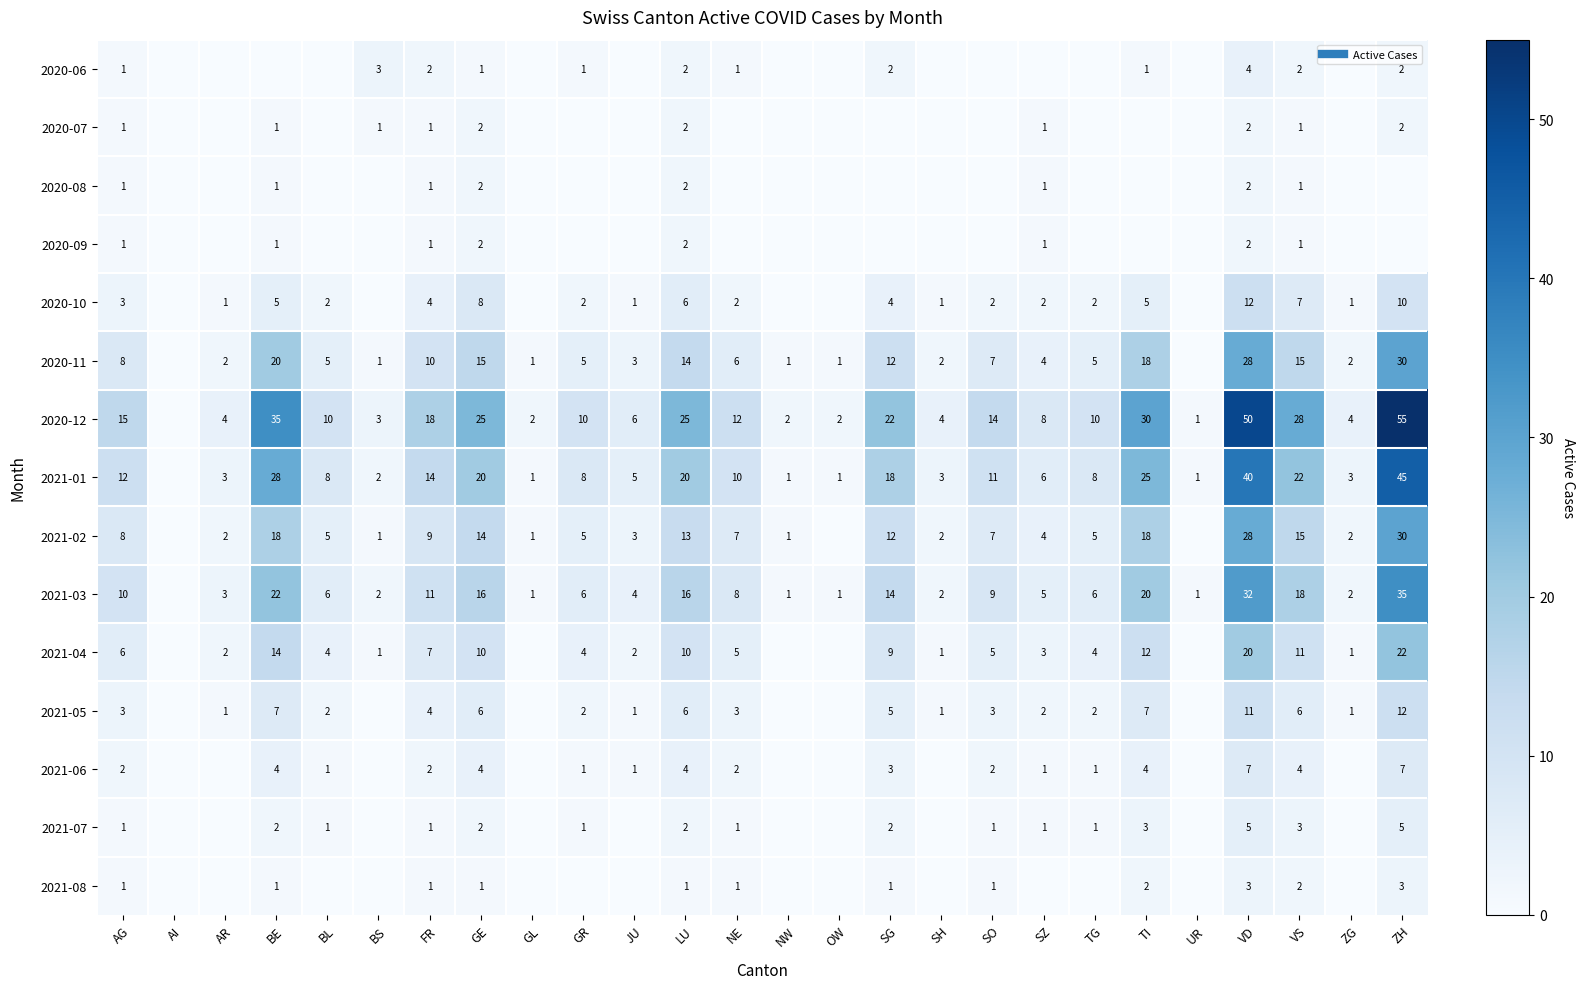

At which label does 2020-10 first exceed 2?

AG